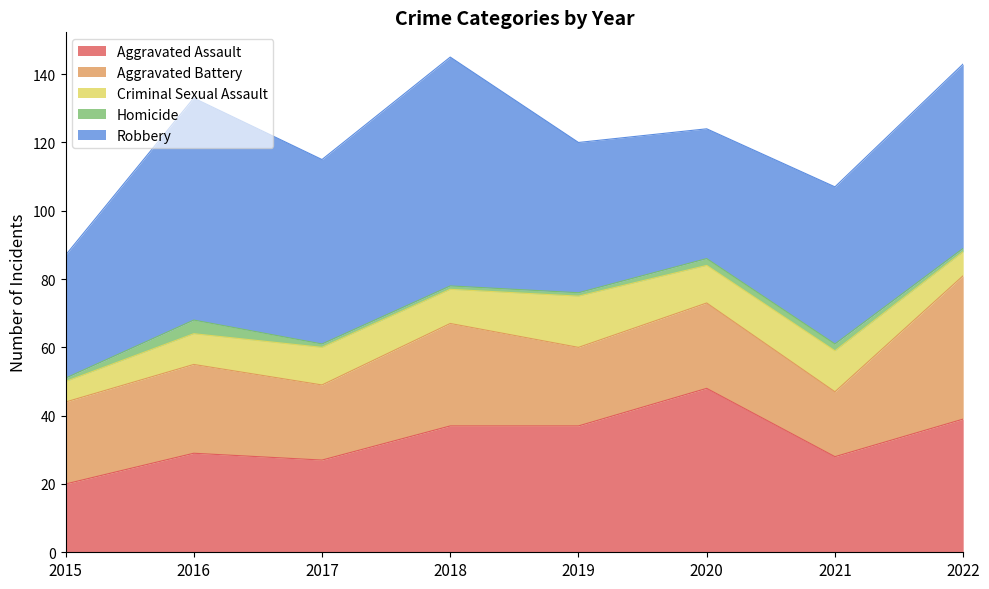

The Criminal Sexual Assault series shows 4 at 2018. True or false?

False